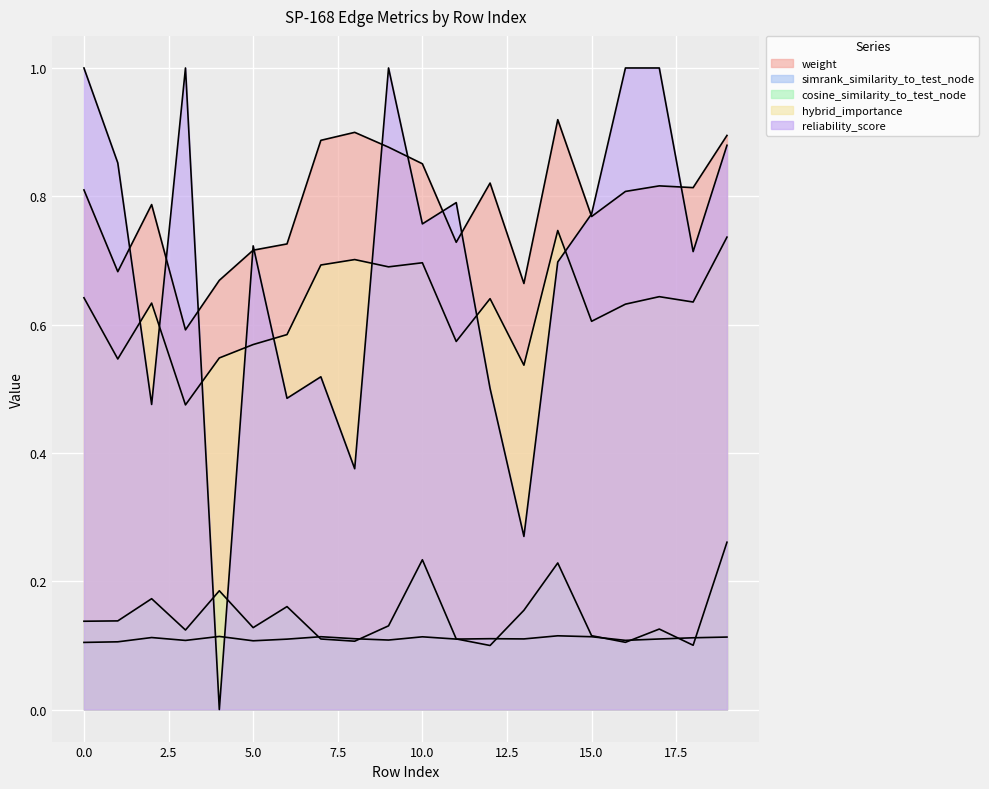

True or false: weight and hybrid_importance intersect in this chart.

False